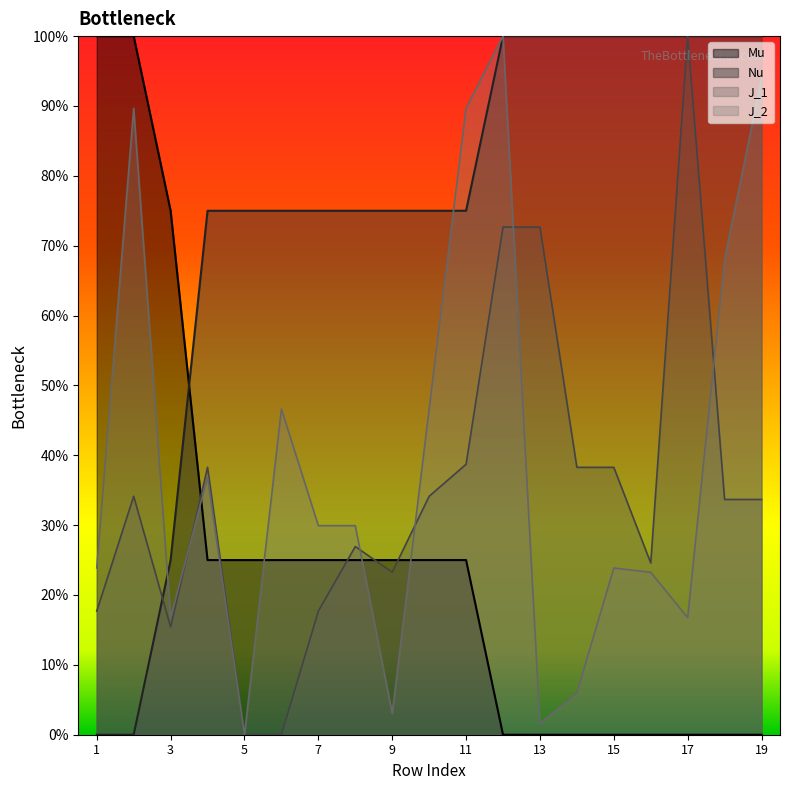

What is the average value of the J_1 series?

0.3